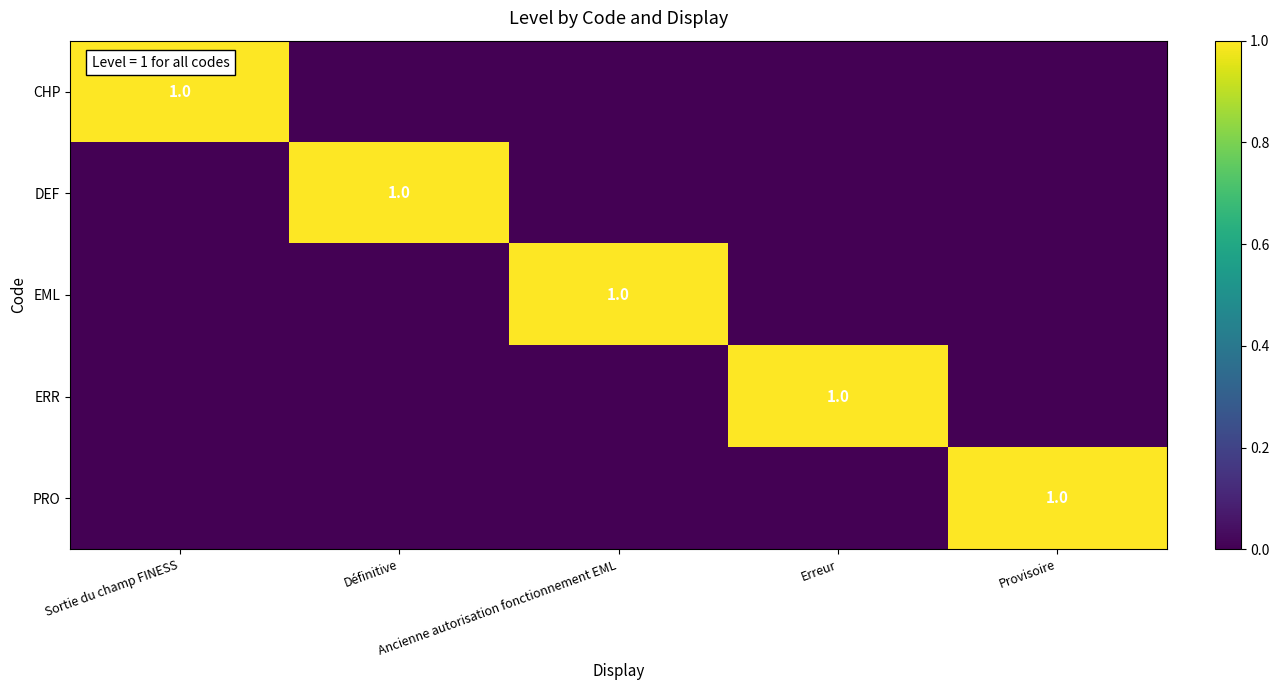

Count the number of categories in the chart.

5